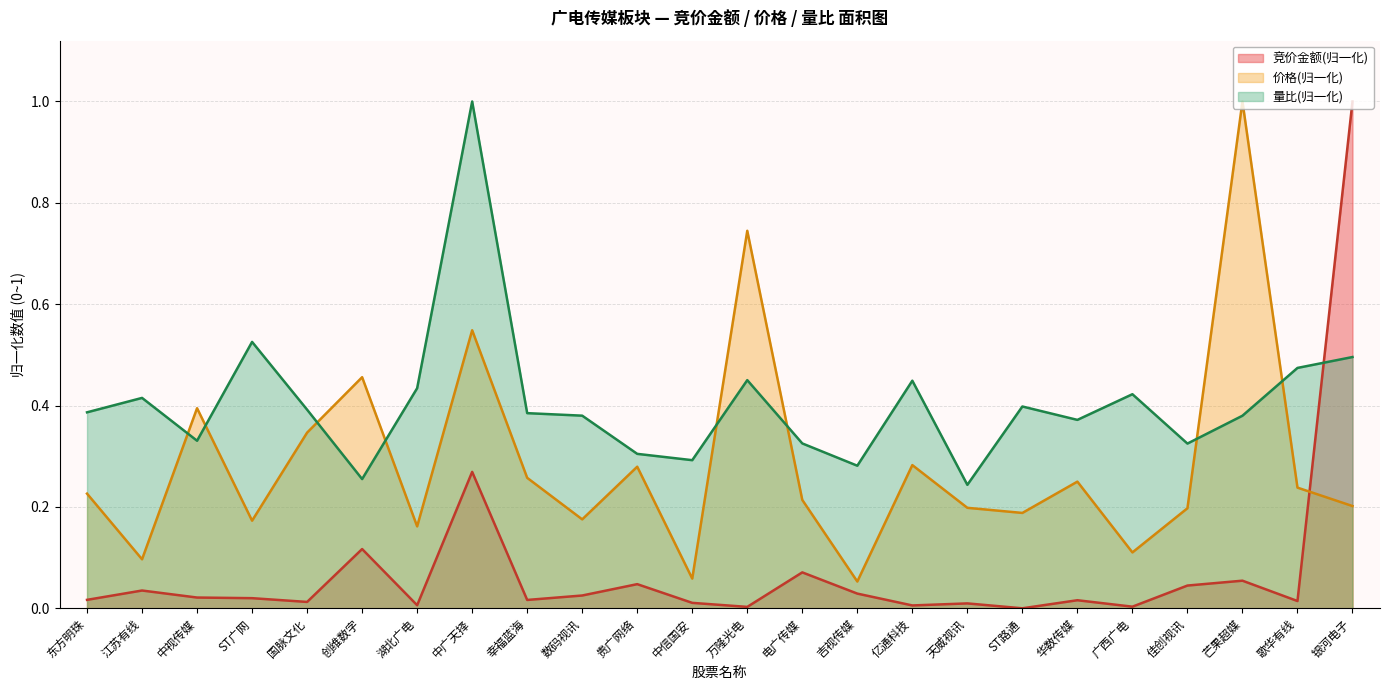

Reading right to left, extract all data points from this chart.

竞价金额: 银河电子=1.0	歌华有线=0.0	芒果超媒=0.1	佳创视讯=0.0	广西广电=0.0	华数传媒=0.0	ST路通=0.0	天威视讯=0.0	亿通科技=0.0	吉视传媒=0.0	电广传媒=0.1	万隆光电=0.0	中信国安=0.0	贵广网络=0.0	数码视讯=0.0	幸福蓝海=0.0	中广天择=0.3	湖北广电=0.0	创维数字=0.1	国脉文化=0.0	ST广网=0.0	中视传媒=0.0	江苏有线=0.0	东方明珠=0.0
价格: 银河电子=0.2	歌华有线=0.2	芒果超媒=1.0	佳创视讯=0.2	广西广电=0.1	华数传媒=0.2	ST路通=0.2	天威视讯=0.2	亿通科技=0.3	吉视传媒=0.1	电广传媒=0.2	万隆光电=0.7	中信国安=0.1	贵广网络=0.3	数码视讯=0.2	幸福蓝海=0.3	中广天择=0.5	湖北广电=0.2	创维数字=0.5	国脉文化=0.3	ST广网=0.2	中视传媒=0.4	江苏有线=0.1	东方明珠=0.2
量比: 银河电子=0.5	歌华有线=0.5	芒果超媒=0.4	佳创视讯=0.3	广西广电=0.4	华数传媒=0.4	ST路通=0.4	天威视讯=0.2	亿通科技=0.4	吉视传媒=0.3	电广传媒=0.3	万隆光电=0.5	中信国安=0.3	贵广网络=0.3	数码视讯=0.4	幸福蓝海=0.4	中广天择=1.0	湖北广电=0.4	创维数字=0.3	国脉文化=0.4	ST广网=0.5	中视传媒=0.3	江苏有线=0.4	东方明珠=0.4